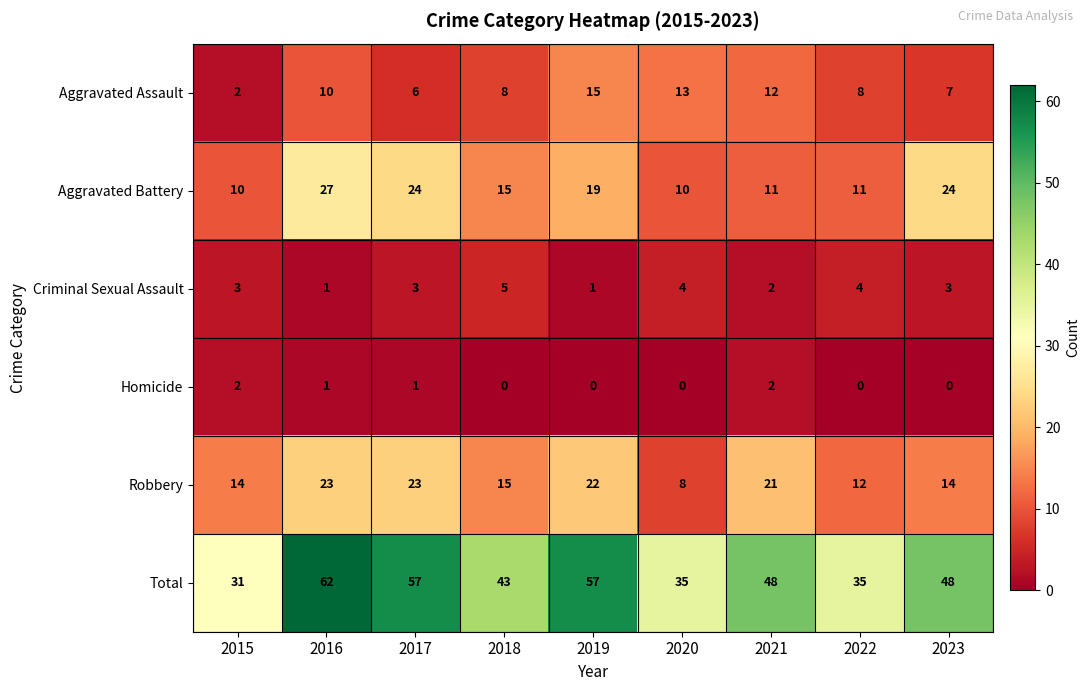

Read the Aggravated Battery value at 2022.

11